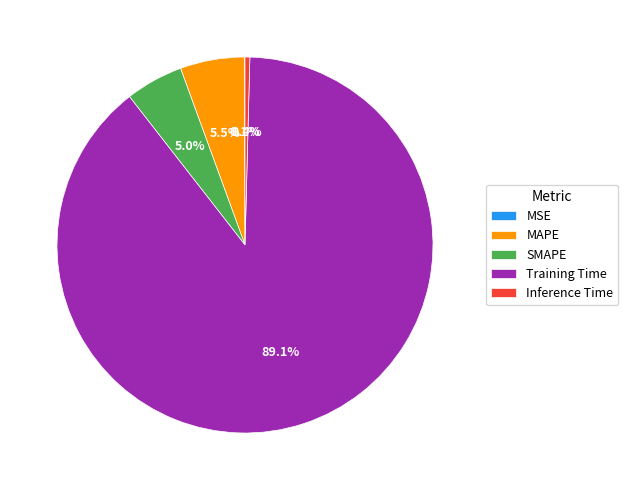

What is the largest slice in the pie chart?

Training Time